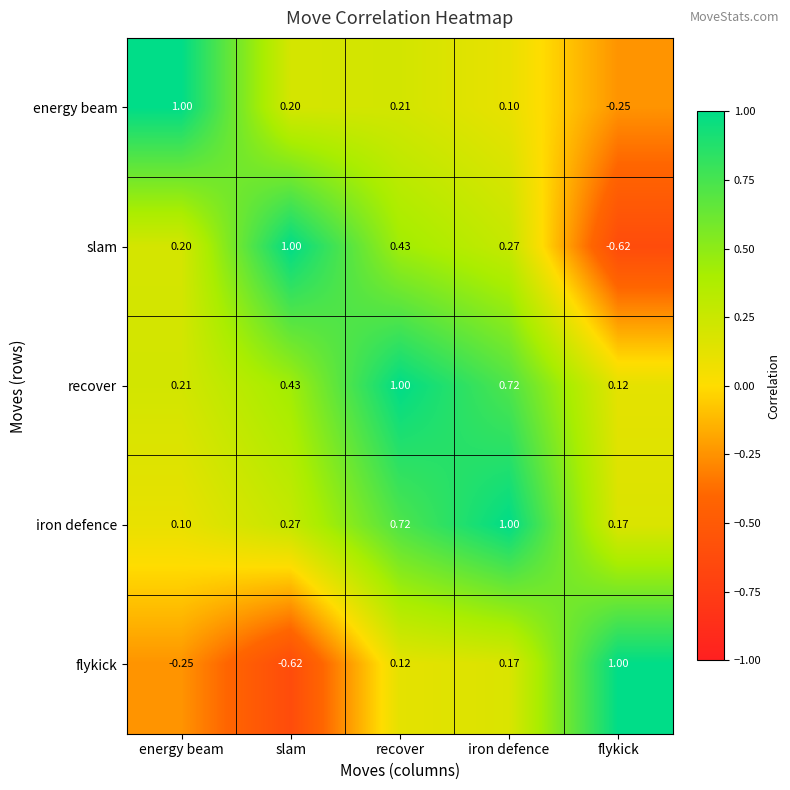

At which label does slam reach its peak?

slam